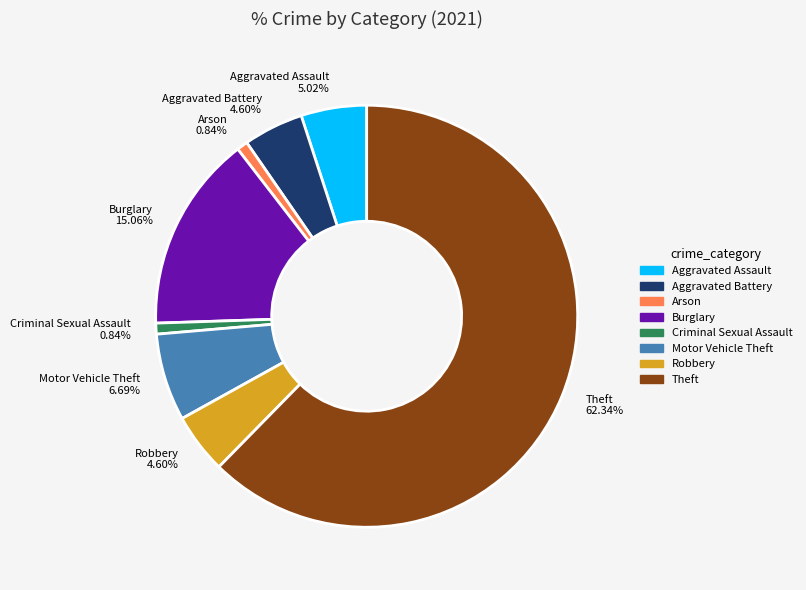

How many slices are in this pie chart?

8